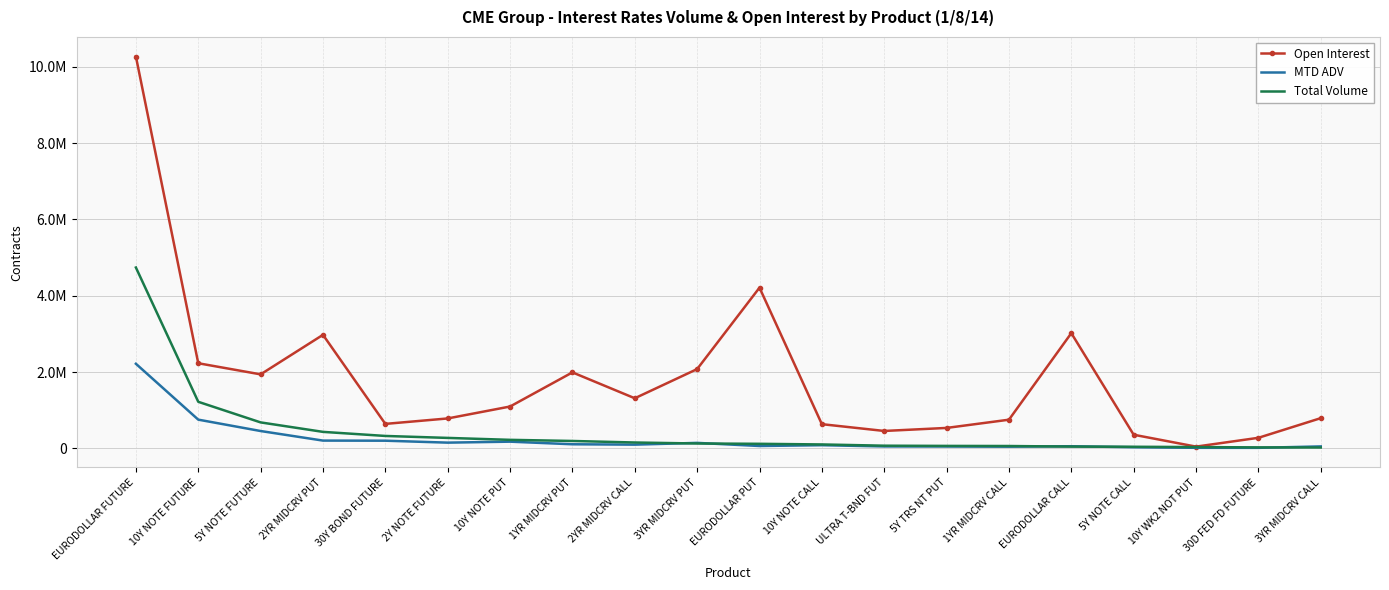

What is the value of the MTD ADV point at the 1st from the left?

2217349.4